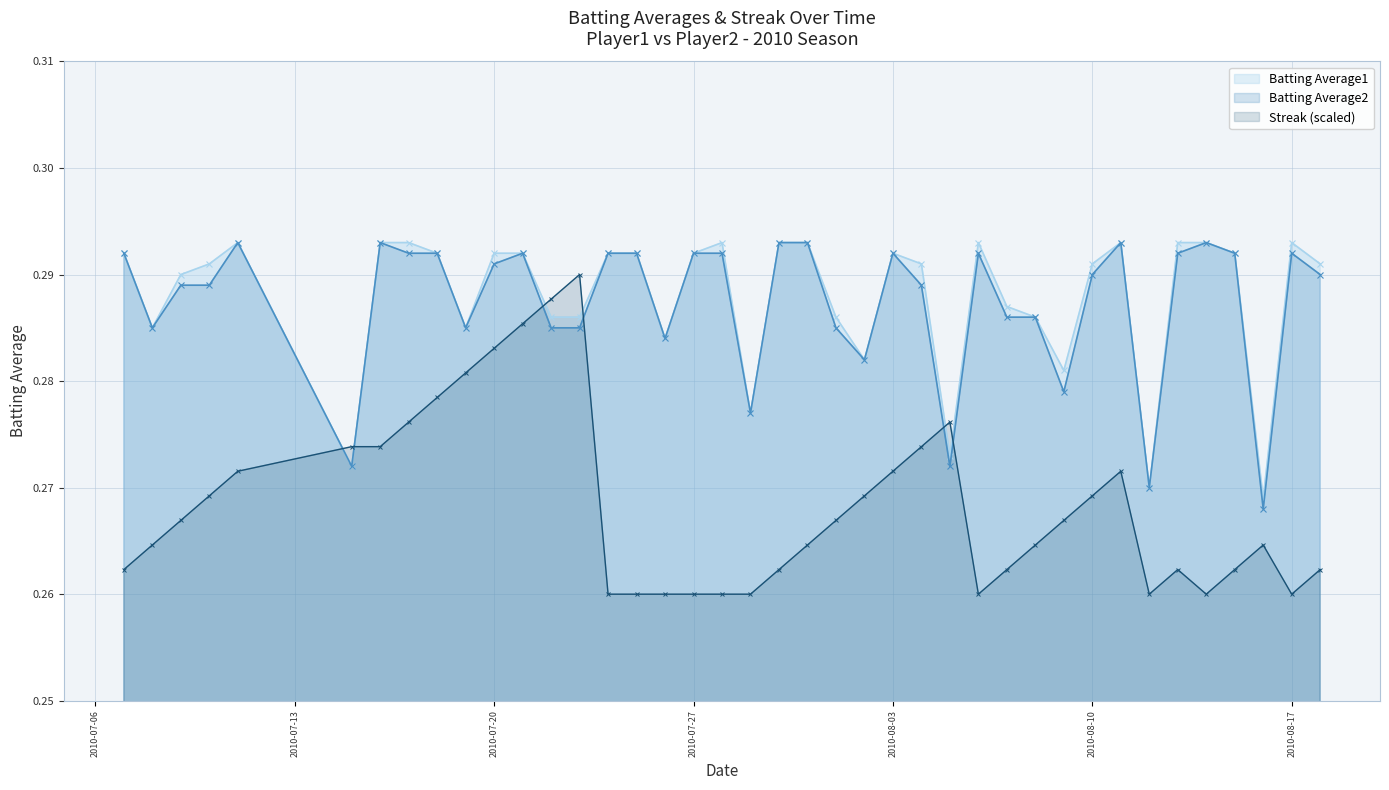

Which series ends up on top after the final intersection of Batting Average2 and Streak?

Batting Average2